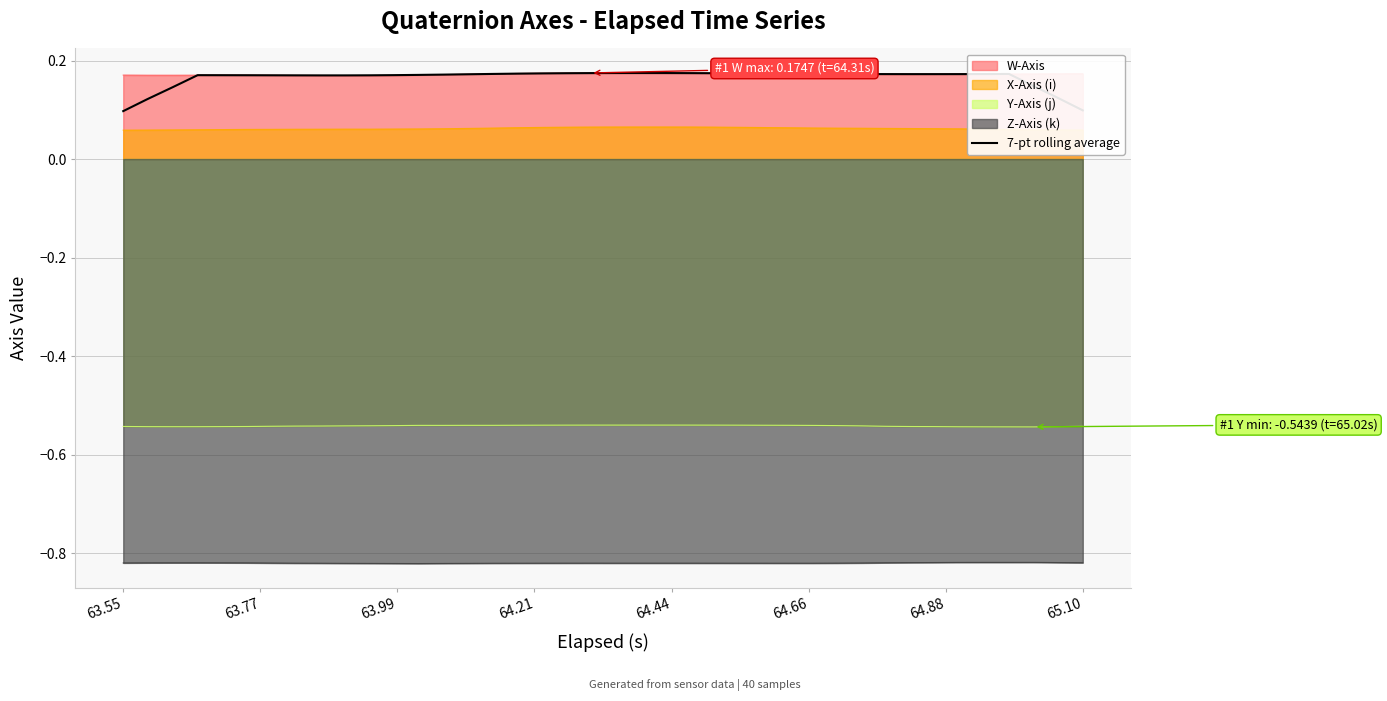

Which series has the widest spread of values?

7-pt rolling average